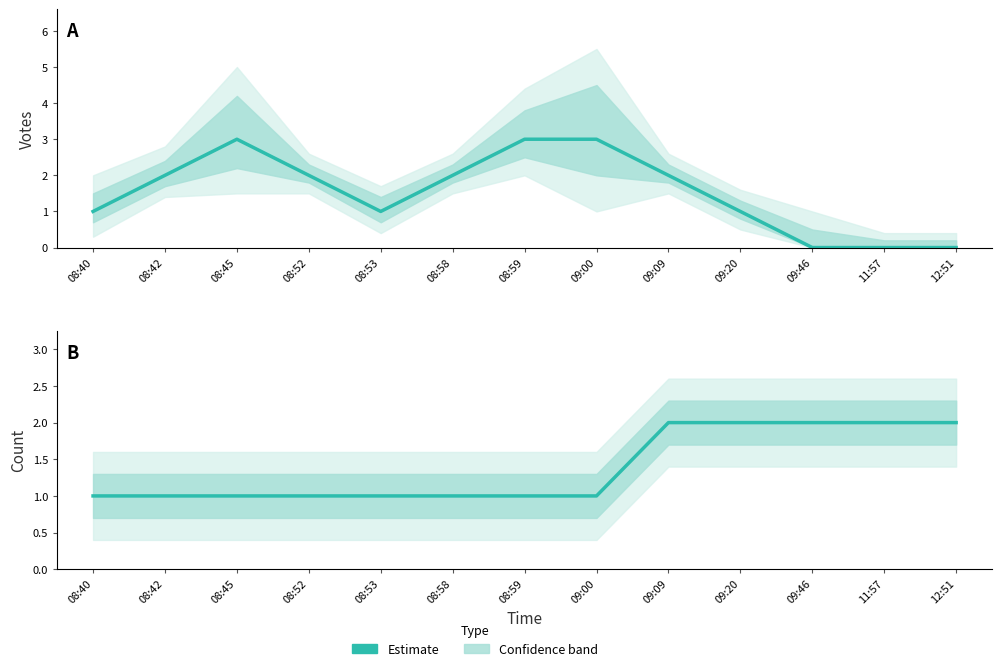

Count the Count (Estimate) values in the range 1 to 2.

13